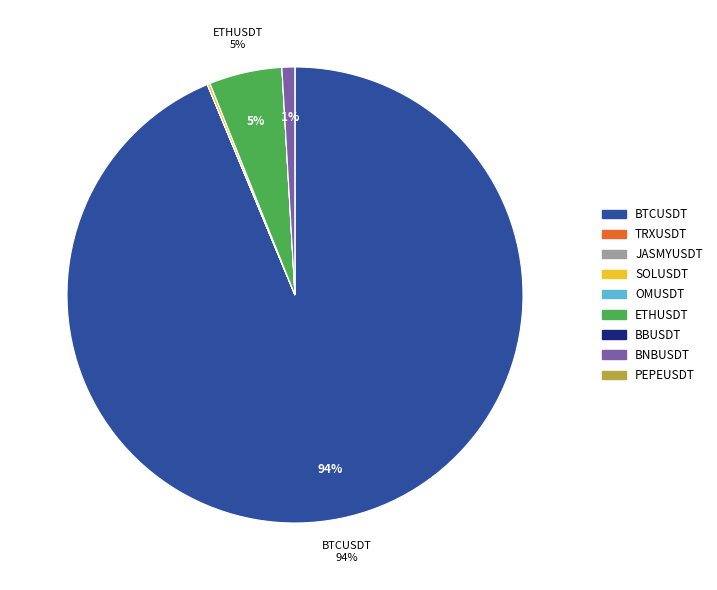

Which category has the biggest portion of the pie?

BTCUSDT